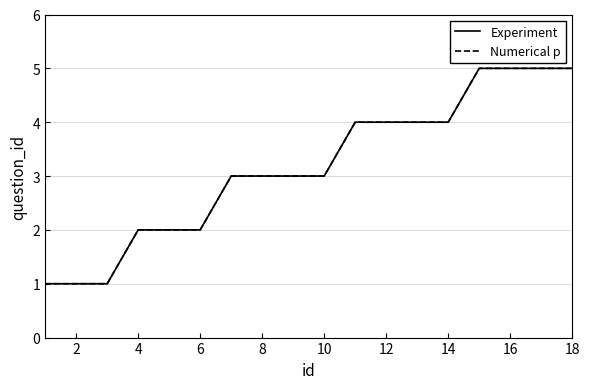

Does the chart display data point markers on the line(s)?

No